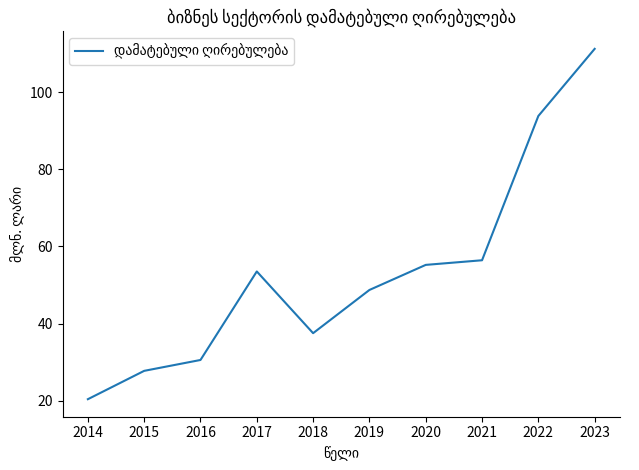

Reading left to right, transcribe all the data shown in this chart.

2014=20.4	2015=27.7	2016=30.6	2017=53.5	2018=37.5	2019=48.7	2020=55.2	2021=56.4	2022=93.8	2023=111.2